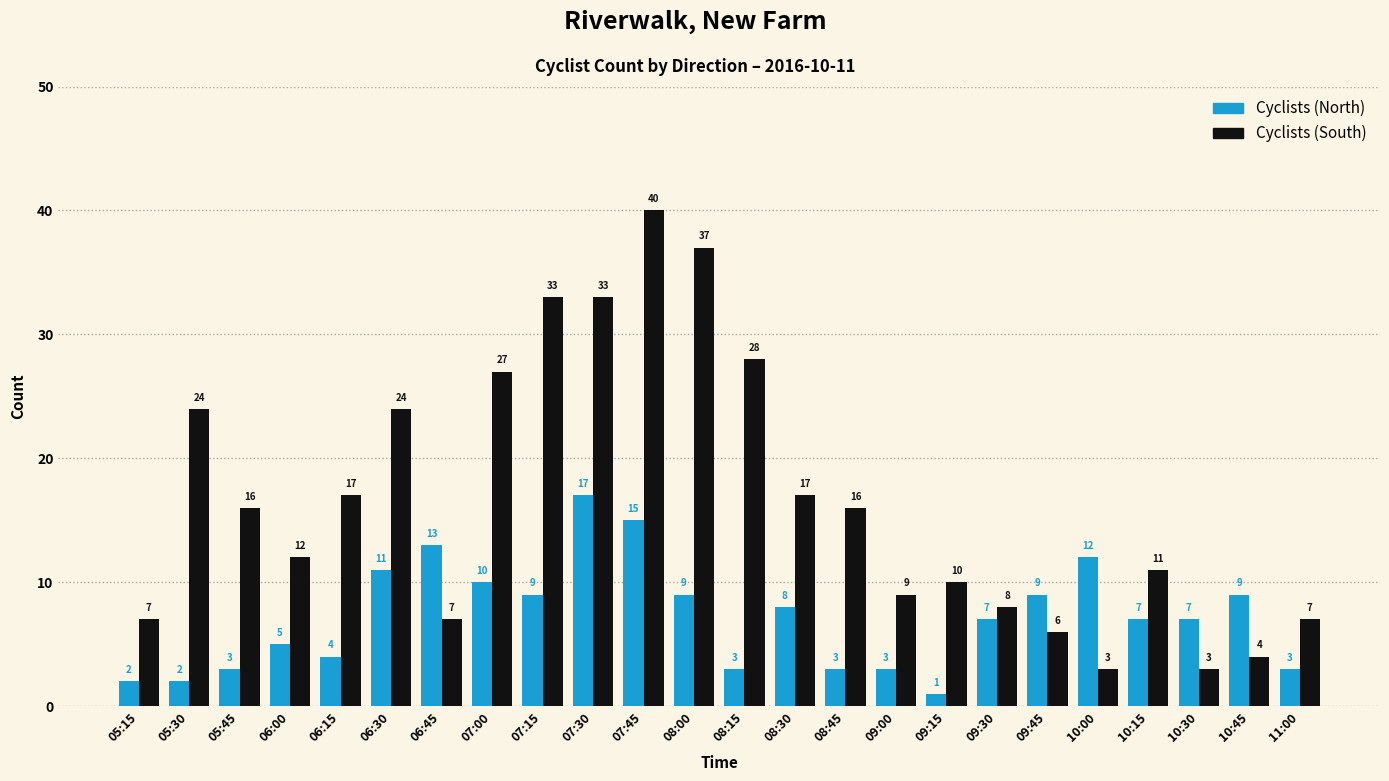

List the series in order of their overall mean, highest first.

Cyclists (South), Cyclists (North)